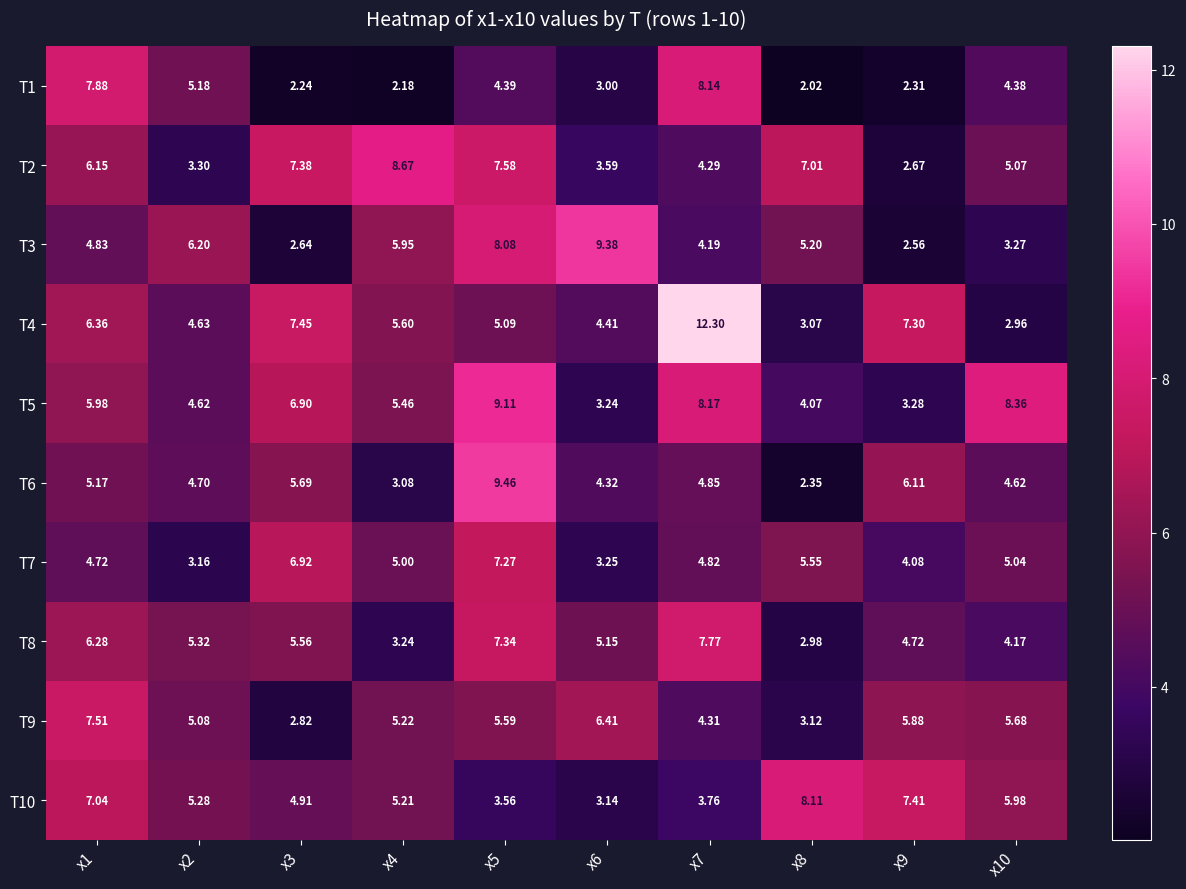

Which series has the largest total across all categories?

T5